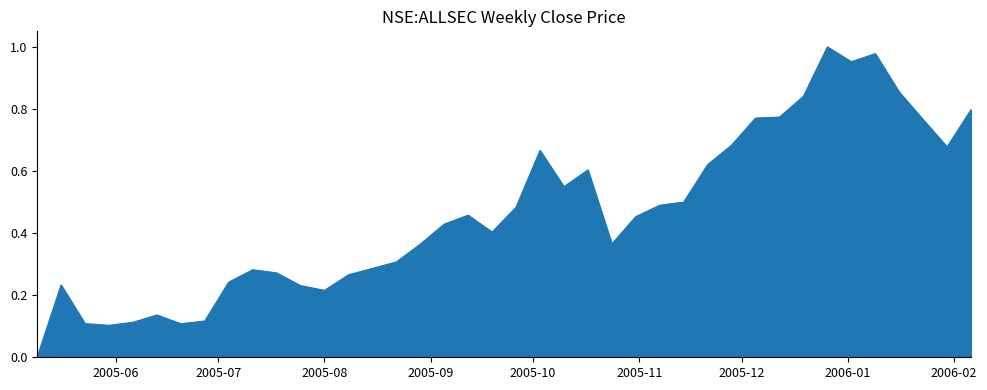

Reading left to right, list all the values displayed in this chart.

0.0	0.2	0.1	0.1	0.1	0.1	0.1	0.1	0.2	0.3	0.3	0.2	0.2	0.3	0.3	0.3	0.4	0.4	0.5	0.4	0.5	0.7	0.5	0.6	0.4	0.5	0.5	0.5	0.6	0.7	0.8	0.8	0.8	1.0	1.0	1.0	0.9	0.8	0.7	0.8